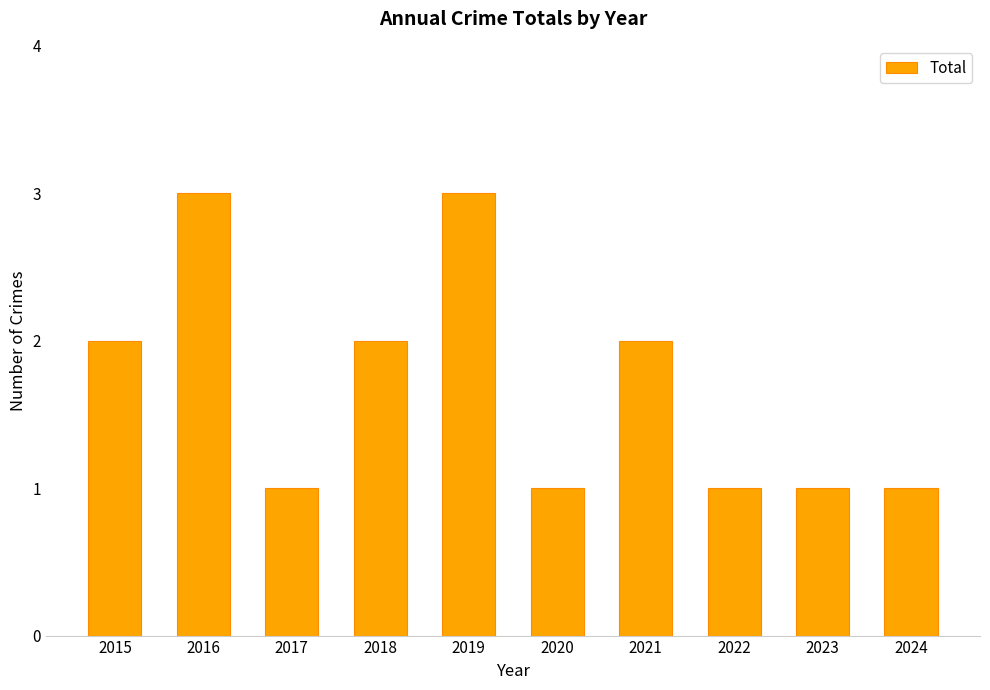

Does the chart contain any negative values?

No